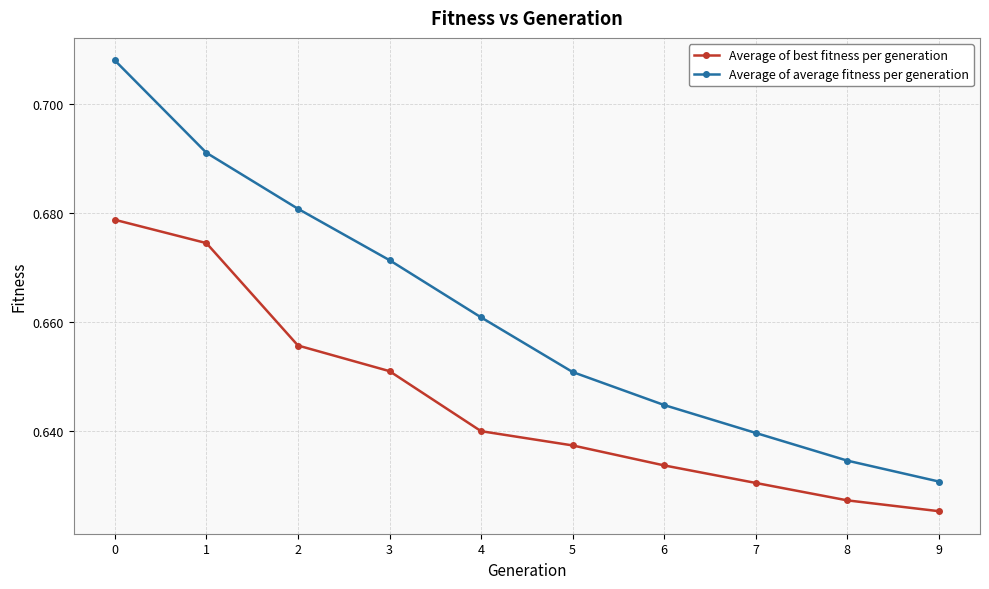

The Average of best fitness per generation series shows 0.9 at 0. True or false?

False